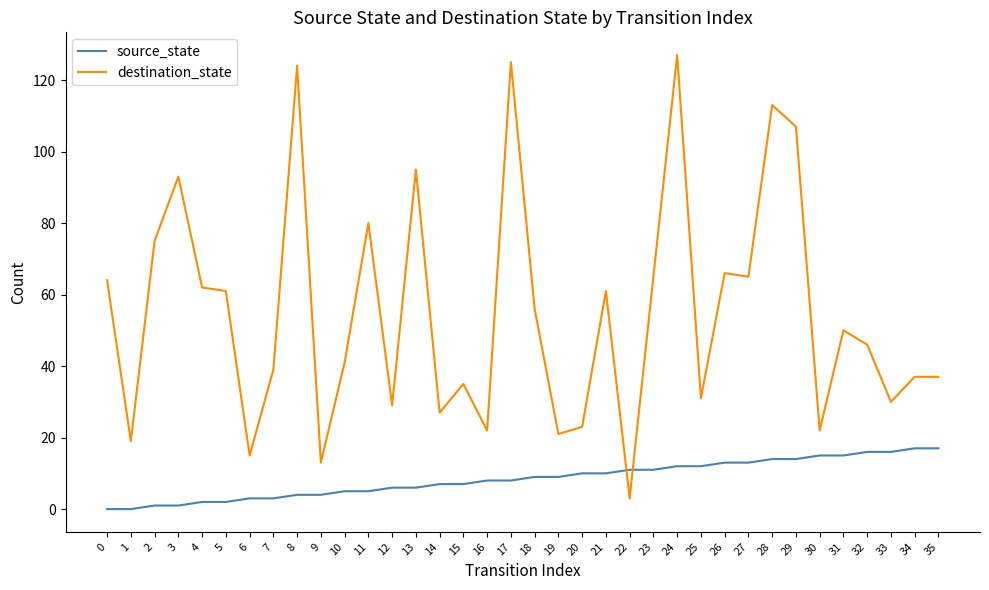

How many lines are shown in the chart?

2